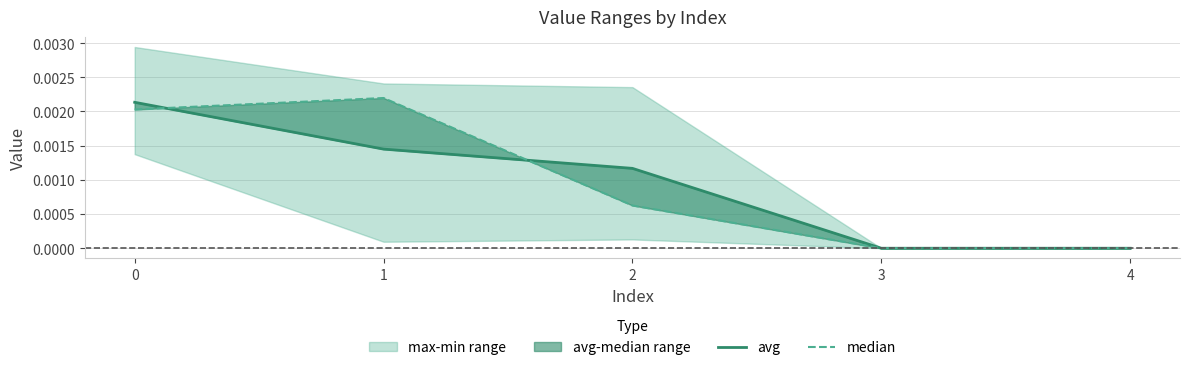

List the series in order of their peak value, lowest first.

avg, median